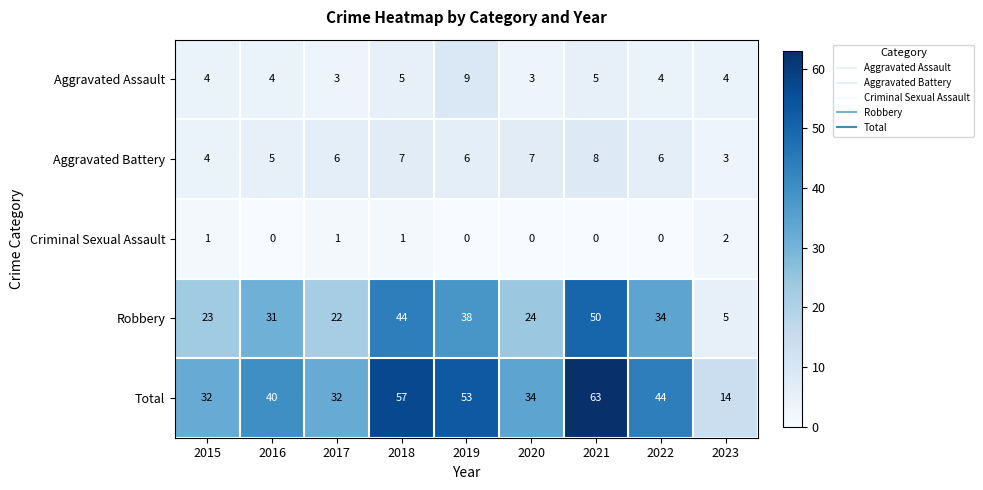

What is the sum of all Criminal Sexual Assault values?

5